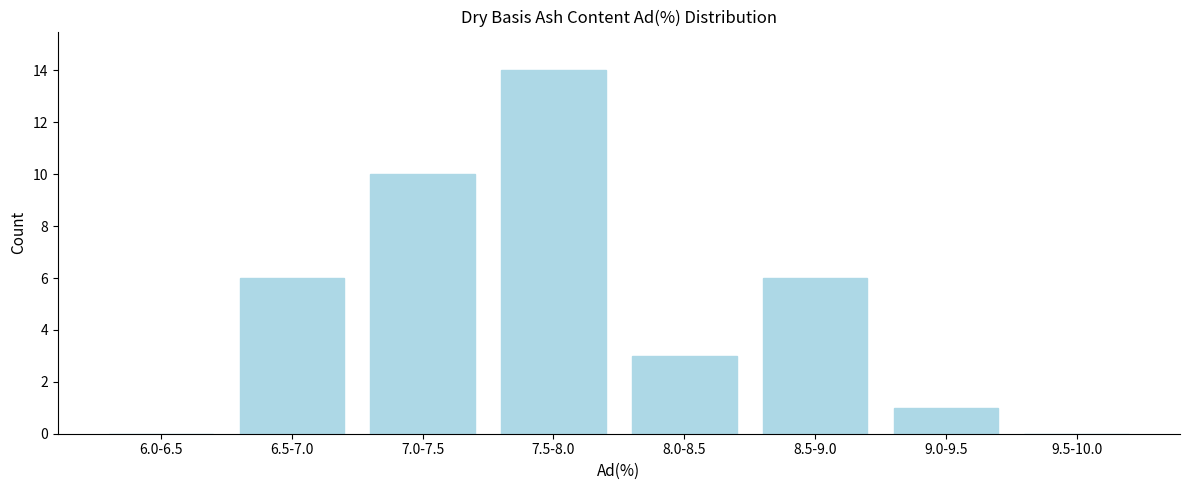

Reading right to left, list all the values displayed in this chart.

9.5-10.0=0	9.0-9.5=1	8.5-9.0=6	8.0-8.5=3	7.5-8.0=14	7.0-7.5=10	6.5-7.0=6	6.0-6.5=0